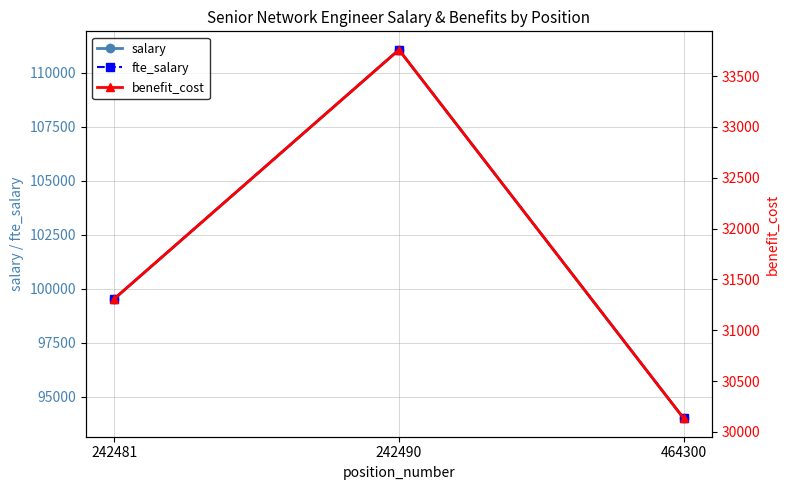

Between 242481 and 464300, which series saw the biggest shift?

salary